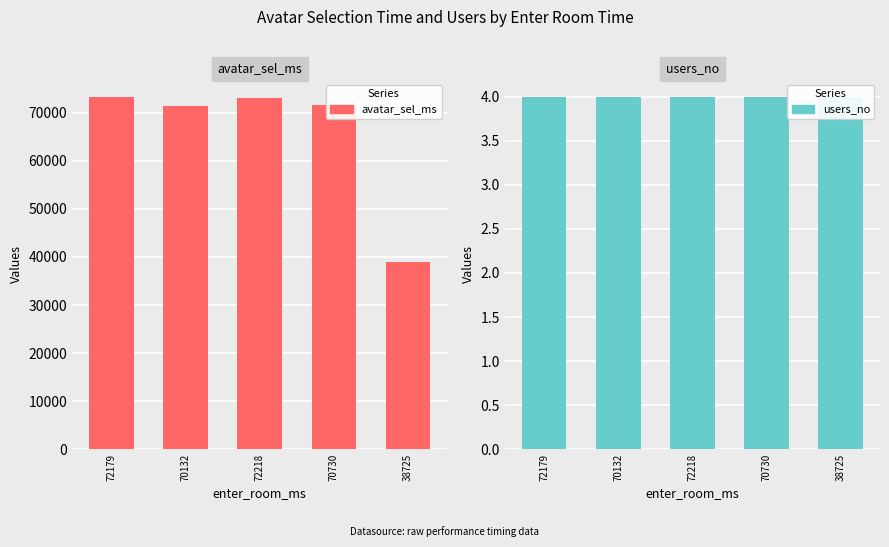

The users_no series shows 4 at 70730. True or false?

True